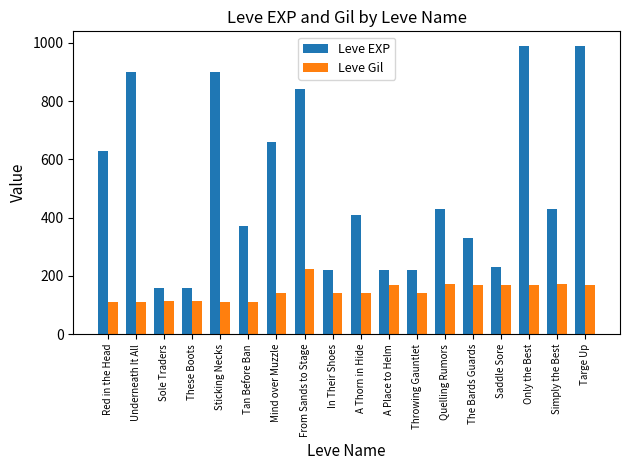

Where is Leve EXP nearest to the value 575?

Red in the Head